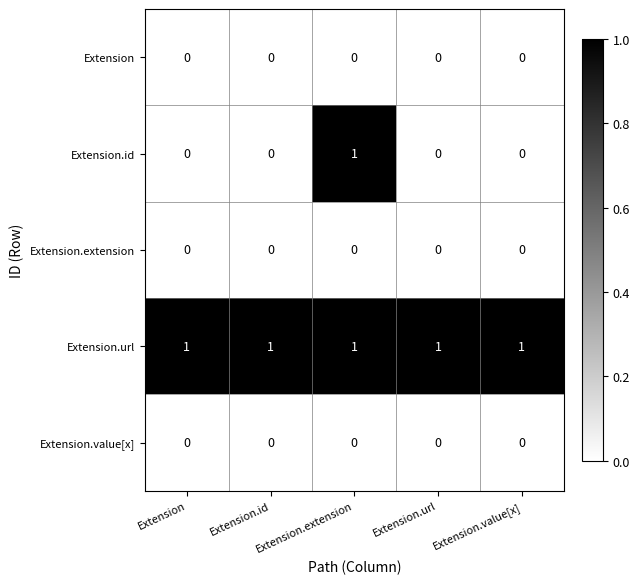

What is the total value across all series at Extension.value[x]?

1